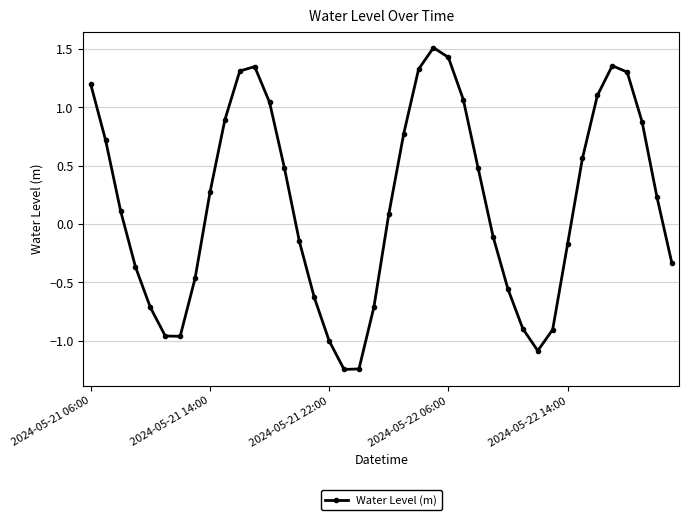

How many points are lower than both their immediate neighbors (excluding endpoints)?

3